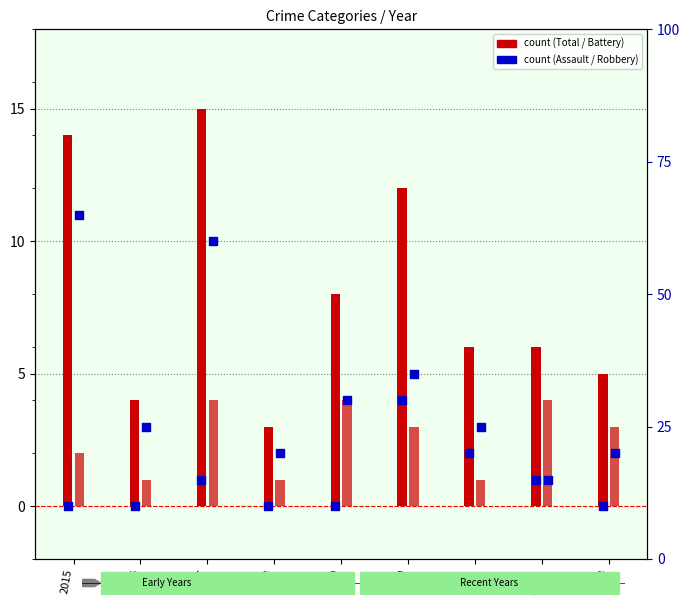

Which series reaches the minimum Y coordinate?

Aggravated Assault